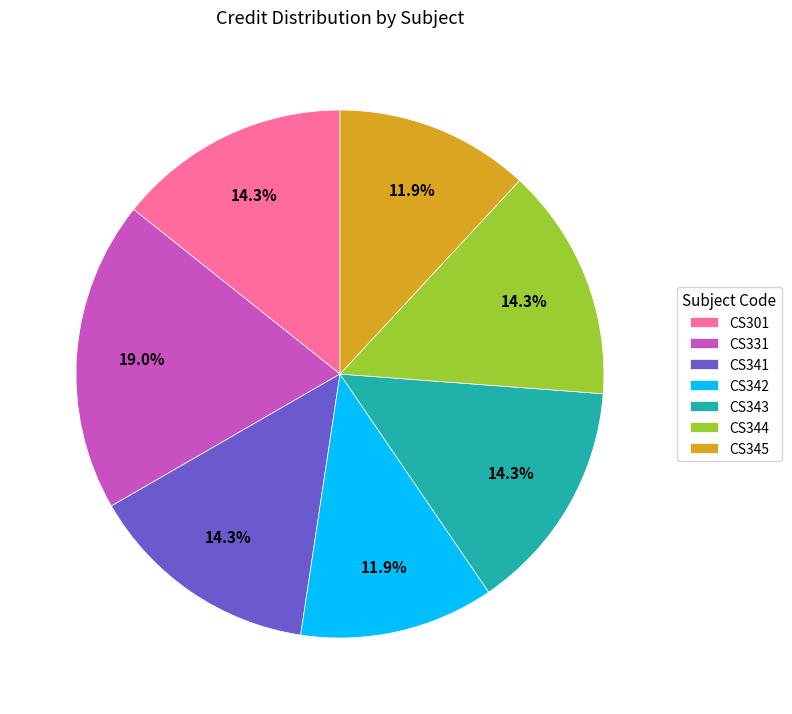

What percentage is the CS344 slice, to the nearest percent?

14%